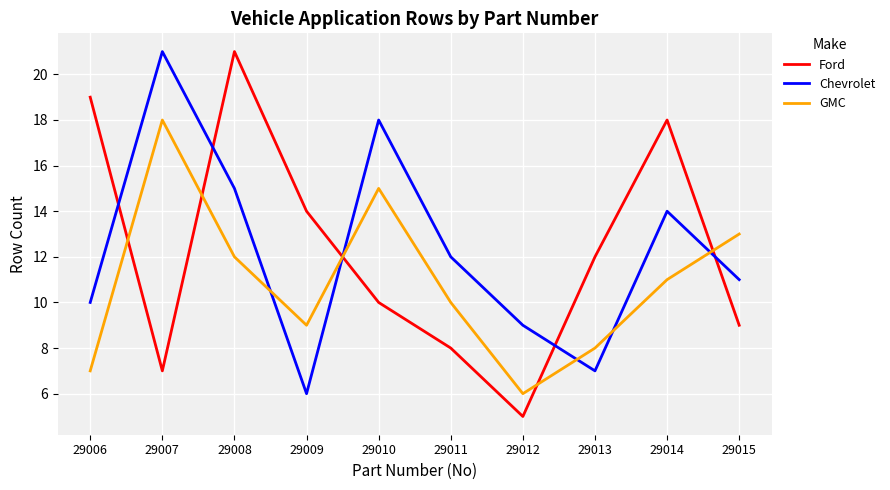

Which series has the largest range (max minus min)?

Ford